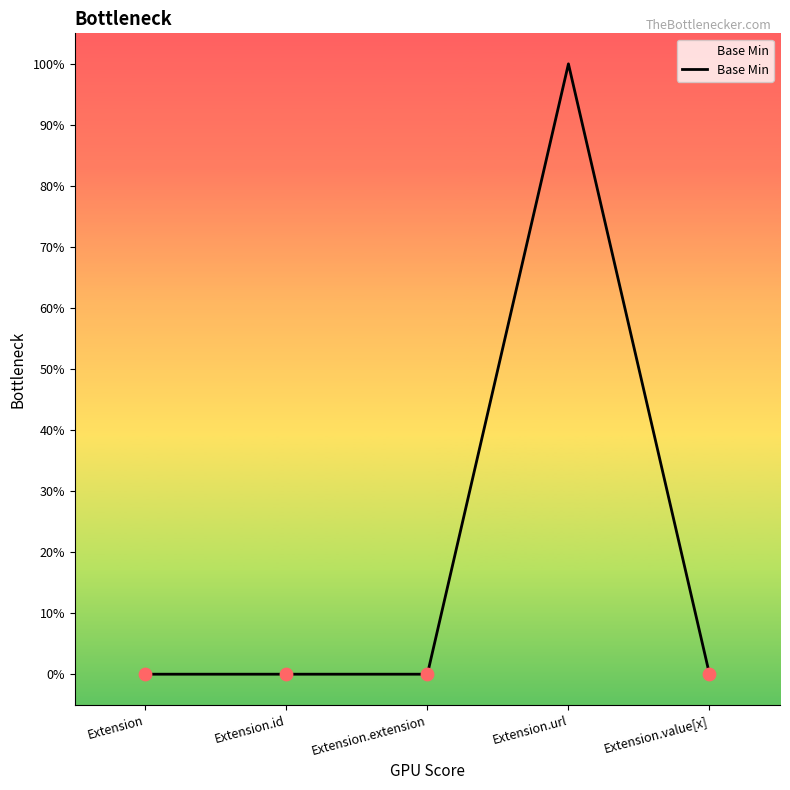

Which has a higher value, Extension or Extension.url?

Extension.url